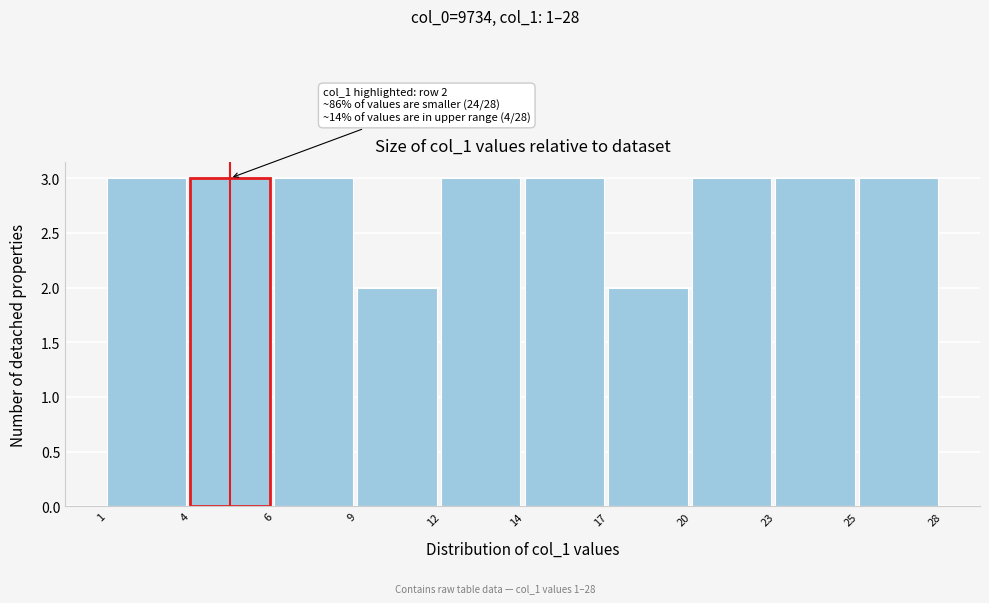

Reading left to right, what are all the values shown in this chart?

1=3	4=3	6=3	9=2	12=3	14=3	17=2	20=3	23=3	25=3